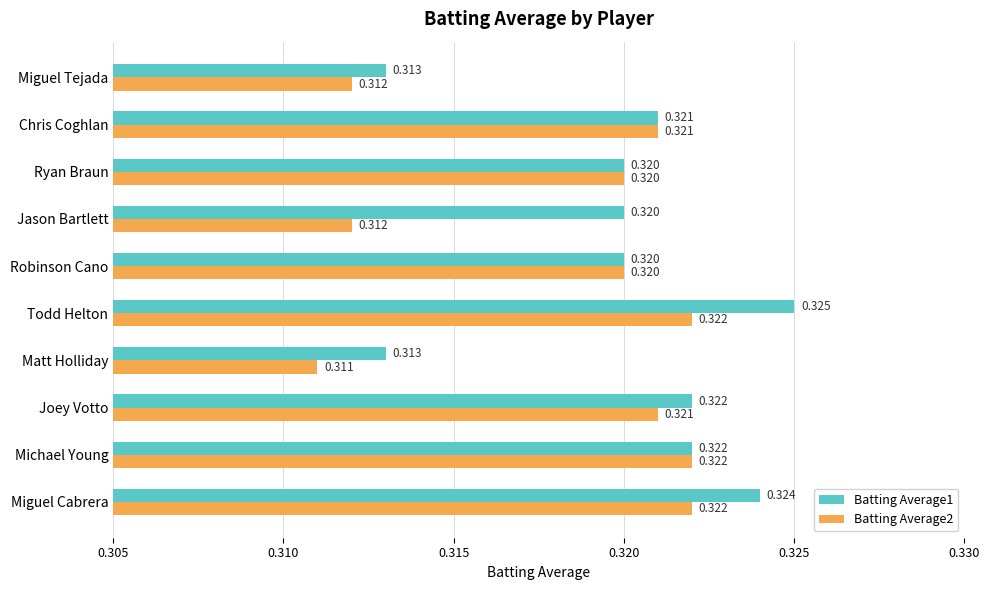

Where is Batting Average2 nearest to the value 0?

Matt Holliday